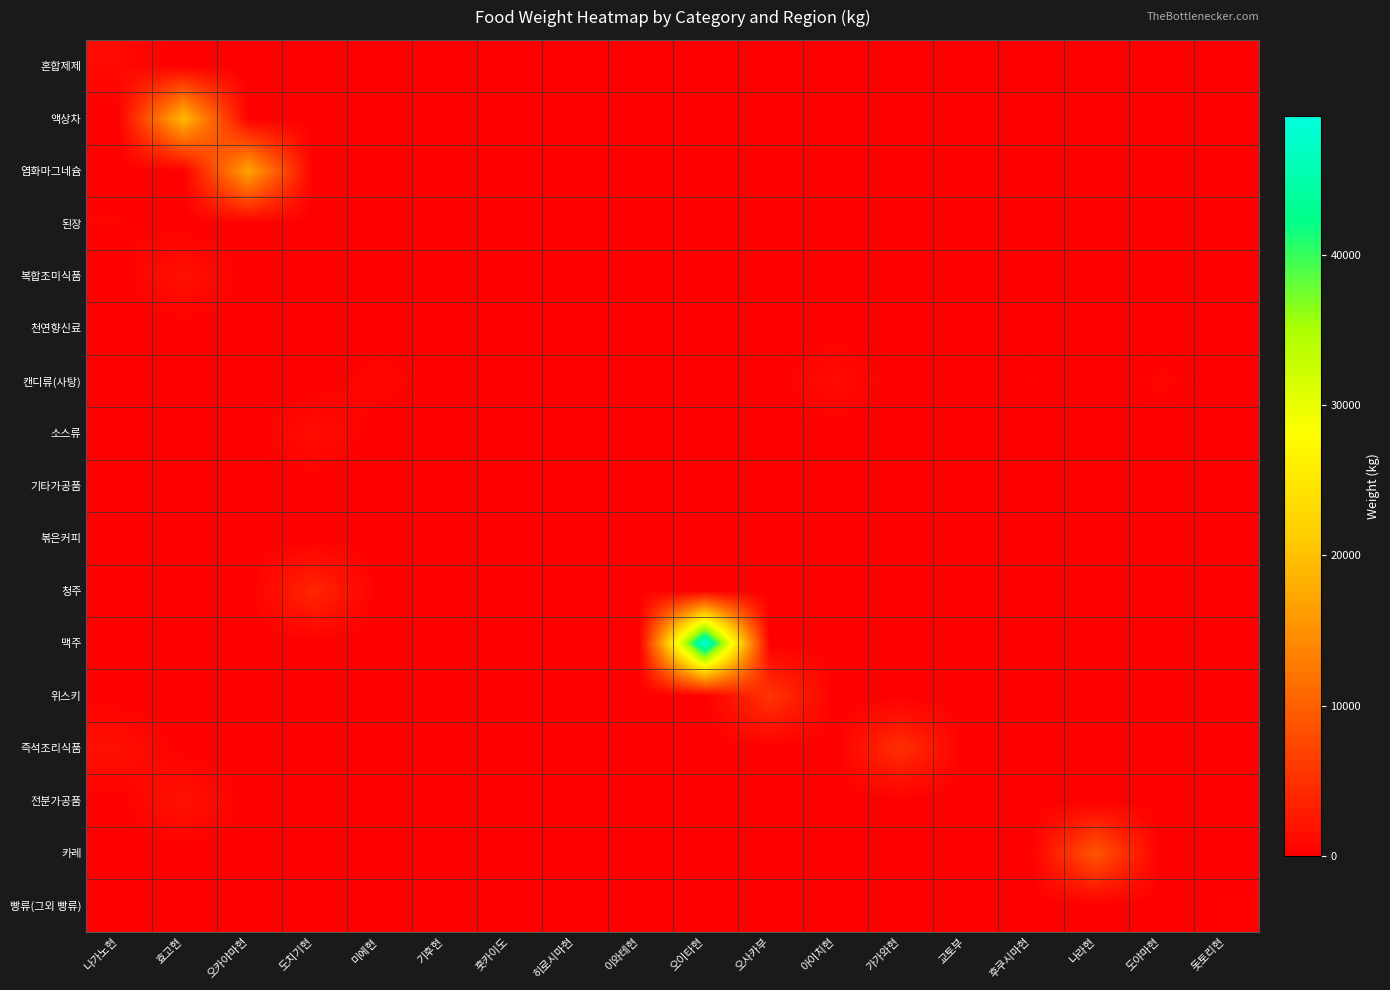

Count the number of data series in this chart.

17